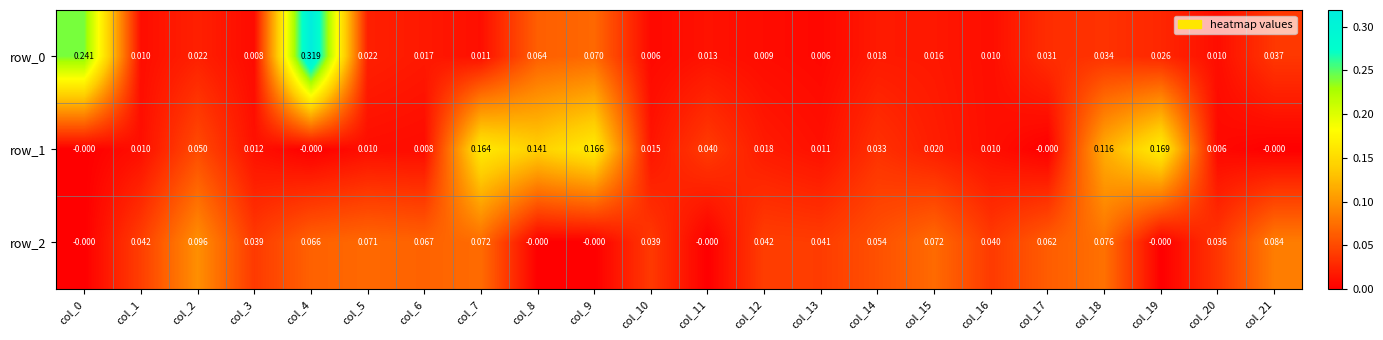

Between col_10 and col_13, which series saw the biggest shift?

row_1